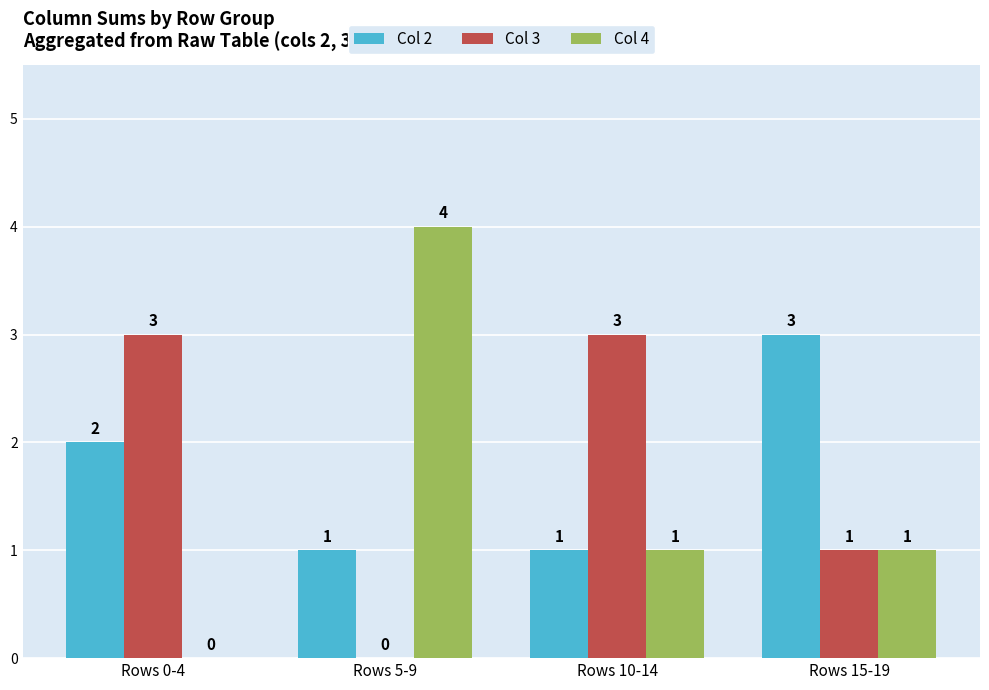

How many groups of bars are there?

4